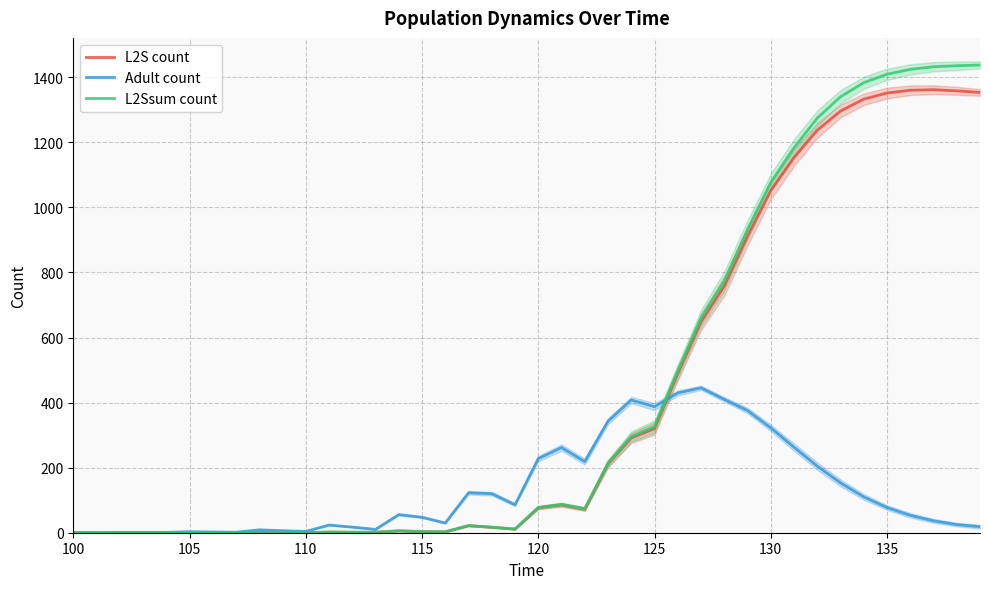

What are all the series names shown in the legend?

L2S count, Adult count, L2Ssum count